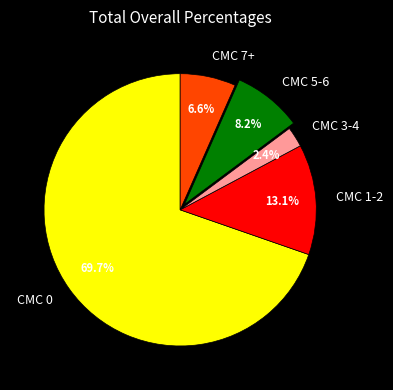

Combined, what portion of the pie is CMC 3-4 and CMC 0?

72.1%